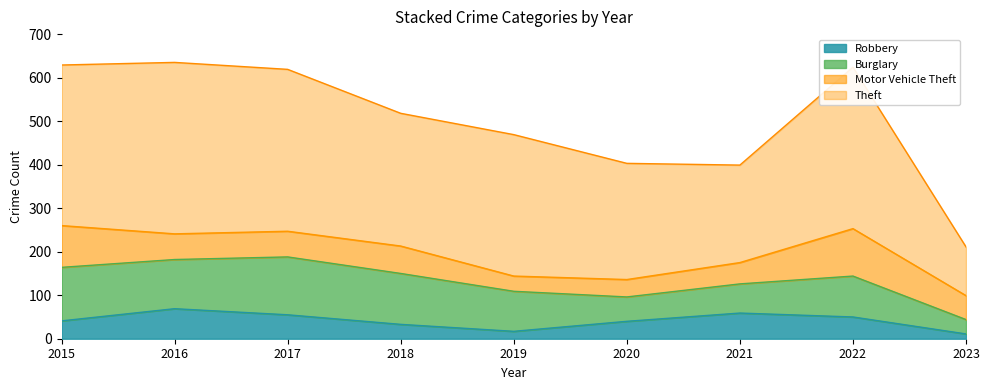

What is the spread (max minus min) of values at 2023?

101